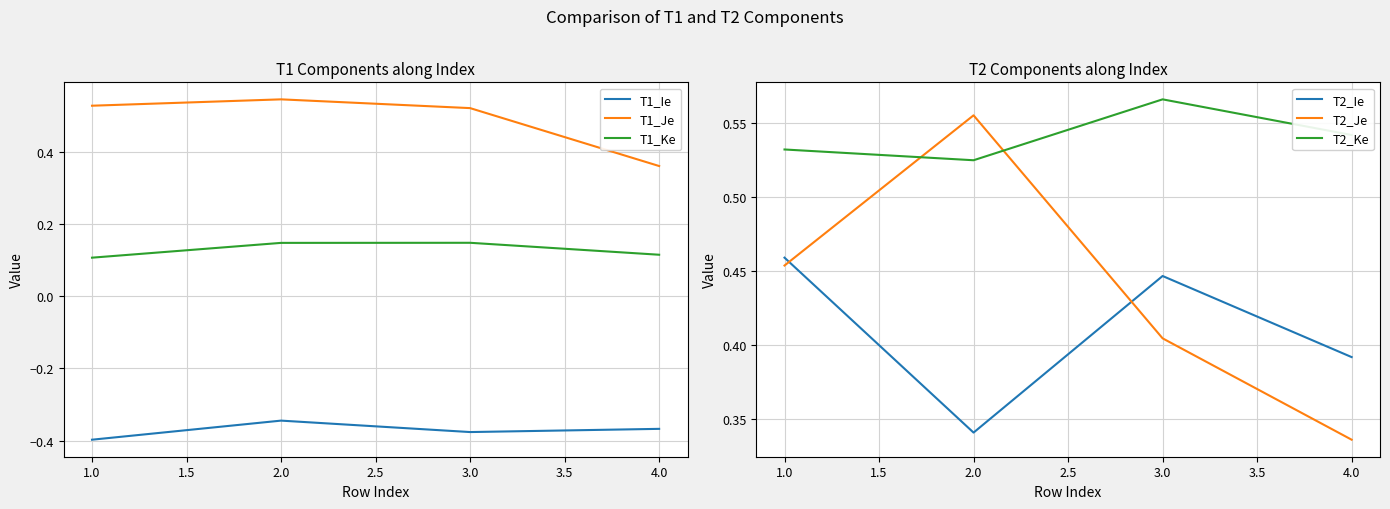

At which label does T1_Ie reach its peak?

2.0